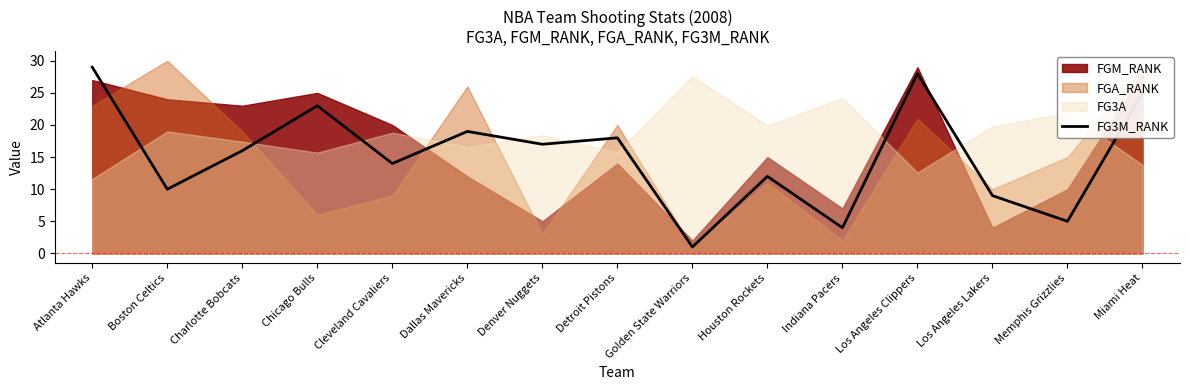

What is the average value?

15